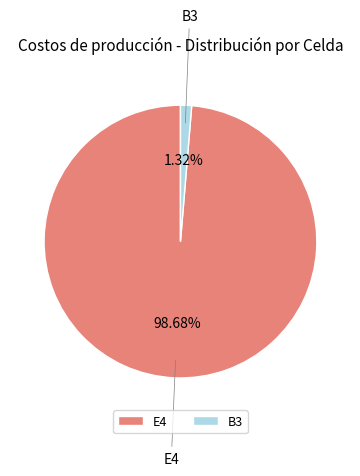

Which slice represents more than half of the pie?

E4